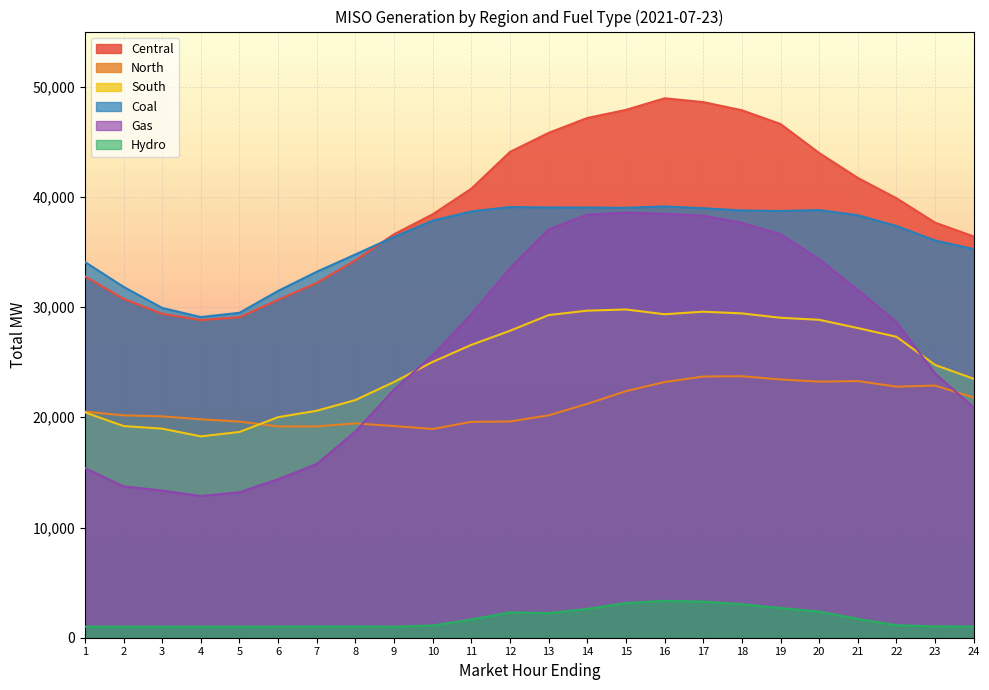

Does the chart display data point markers on the line(s)?

No